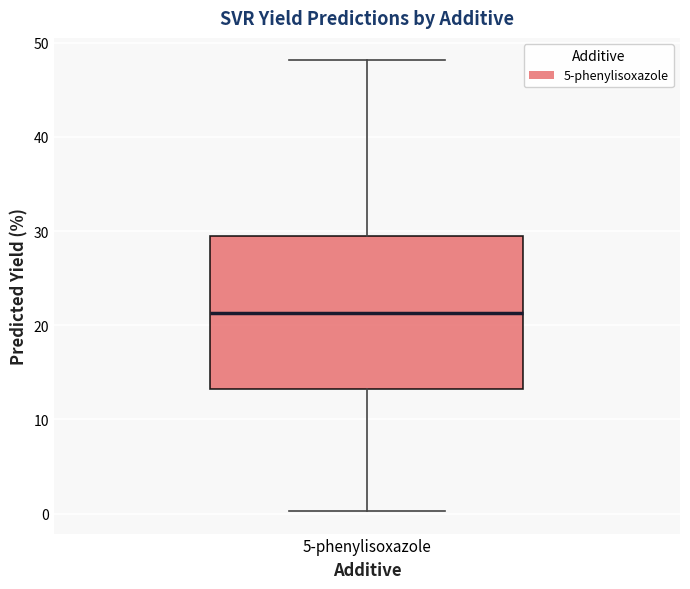

Transcribe this box plot: give where the median line is, the range the box spans, and where the two whiskers end, as read against the y-axis. The values are not printed on the chart, so give them approximately, as read against the axis.

median 21, box 13 to 29, whiskers 0 to 48